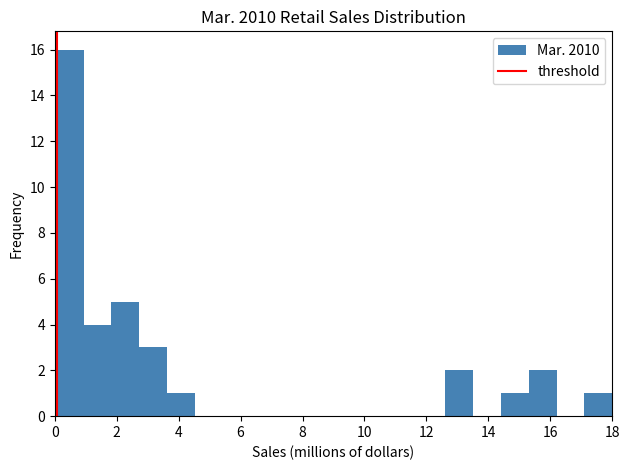

Reading left to right, transcribe this chart: for each bar, give the range it covers on the x-axis and its height. Neither the bar edges nor the heights are printed on the chart, so give them approximately, as read against the axes.

0.0 to 1.0: 16
1.0 to 1.8: 4
1.8 to 2.8: 5
2.8 to 3.6: 3
3.6 to 4.6: 1
4.6 to 5.4: 0
5.4 to 6.4: 0
6.4 to 7.2: 0
7.2 to 8.2: 0
8.2 to 9.0: 0
9.0 to 10.0: 0
10.0 to 10.8: 0
10.8 to 11.8: 0
11.8 to 12.6: 0
12.6 to 13.6: 2
13.6 to 14.4: 0
14.4 to 15.4: 1
15.4 to 16.2: 2
16.2 to 17.2: 0
17.2 to 18.0: 1